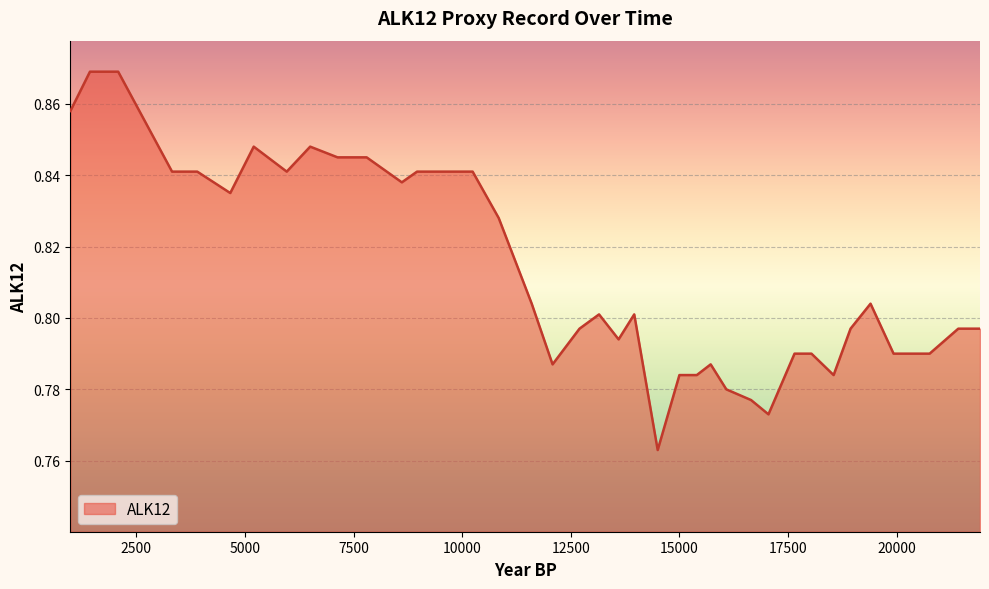

How many lines are shown in the chart?

1